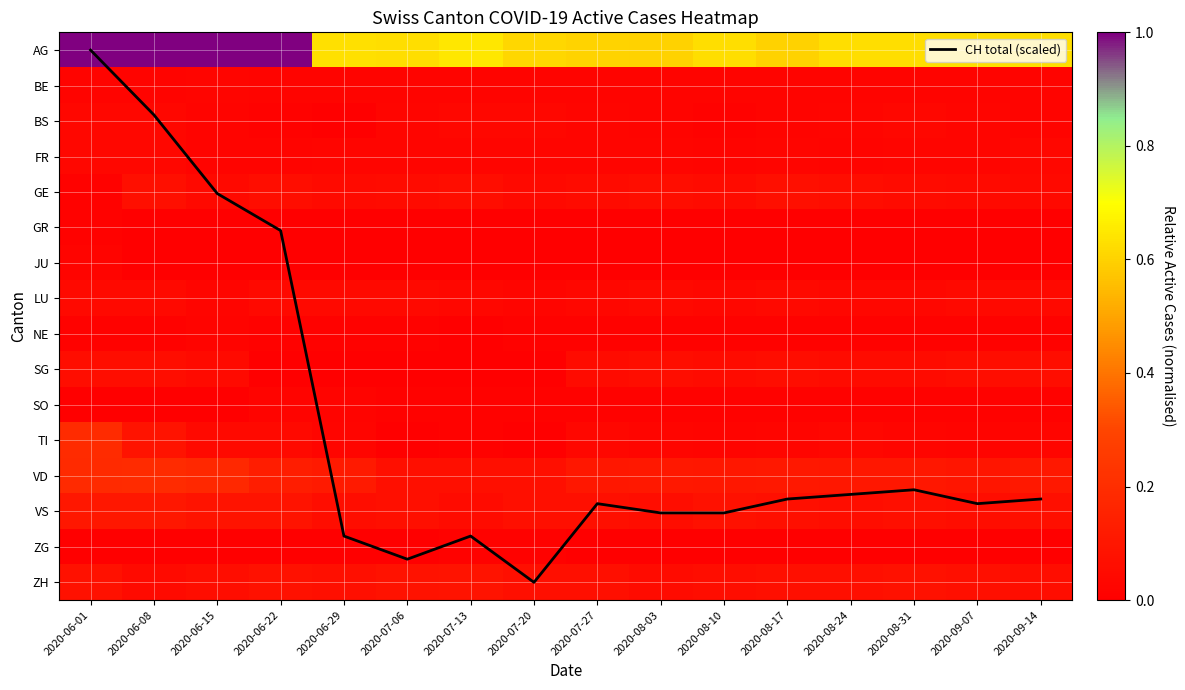

Between 2020-06-22 and 2020-07-13, which series saw the biggest shift?

CH total (scaled)